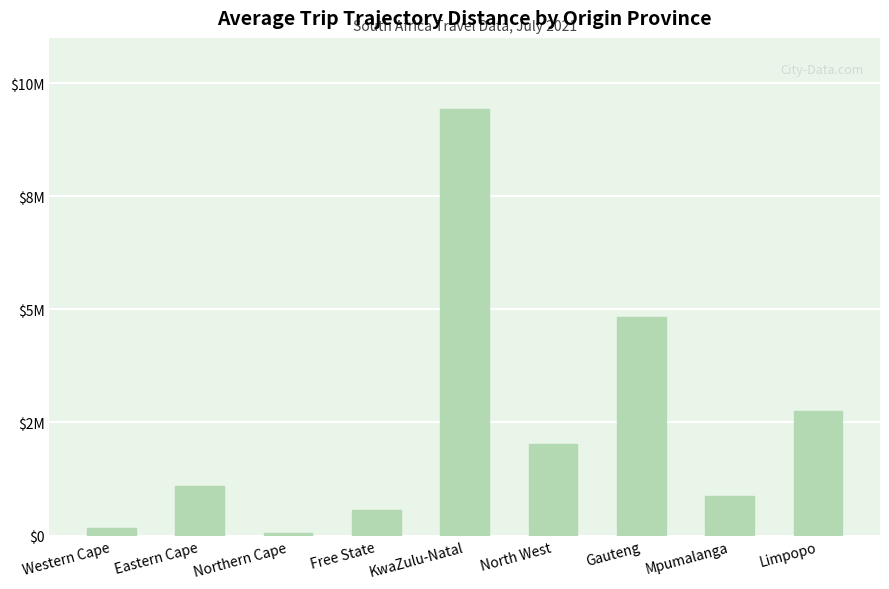

What is the difference between the second highest and minimum values?

4781612.7